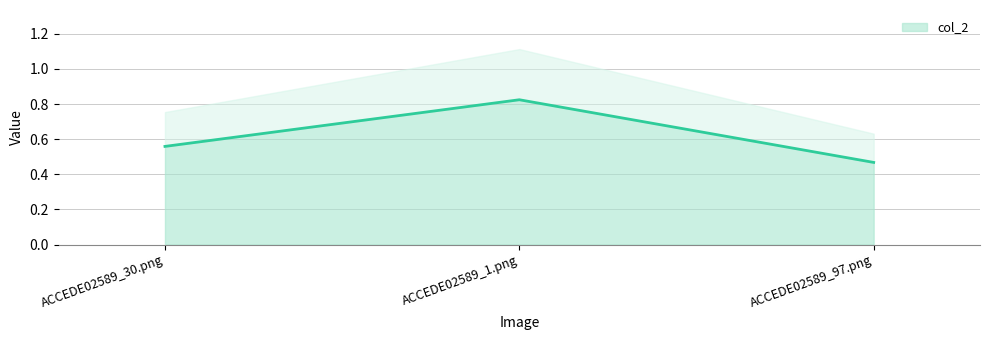

What is the difference between the values at ACCEDE02589_30.png and ACCEDE02589_97.png?

0.1